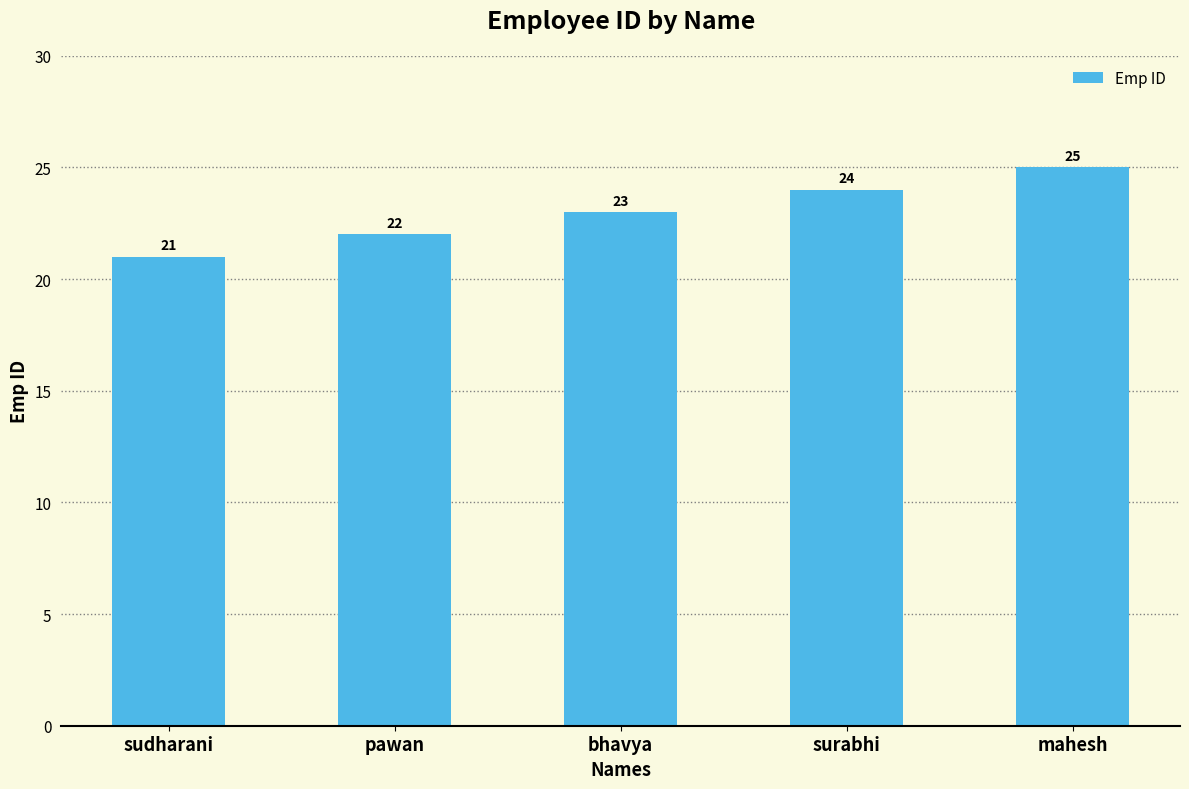

How many values are between 22 and 24?

3